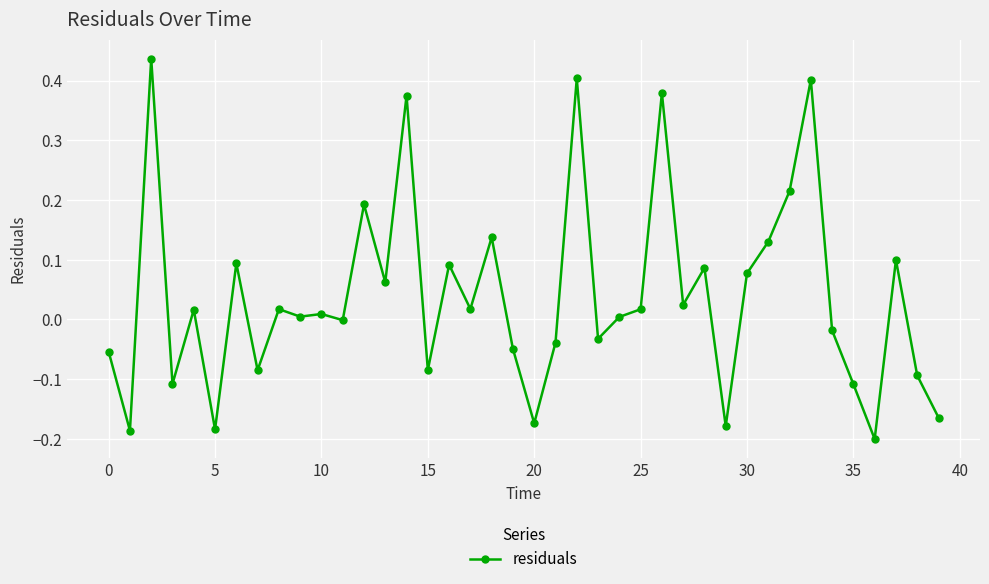

What is the difference between the maximum and minimum values?

0.6